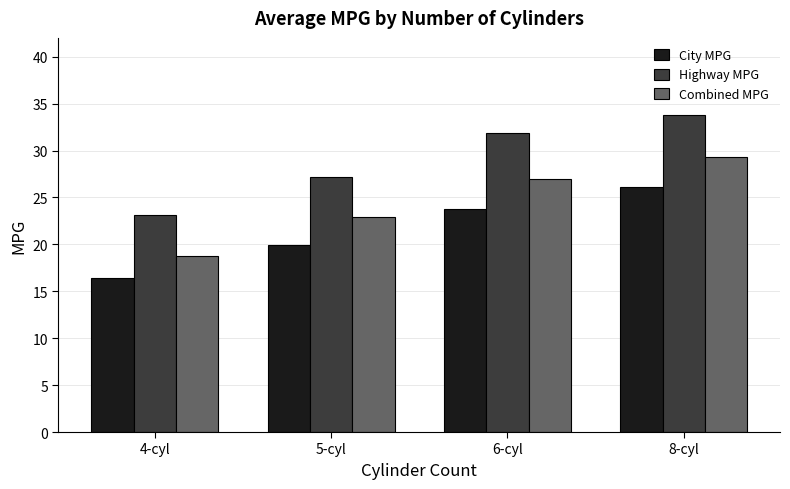

List the labels in order of Highway MPG value, smallest first.

4-cyl, 5-cyl, 6-cyl, 8-cyl